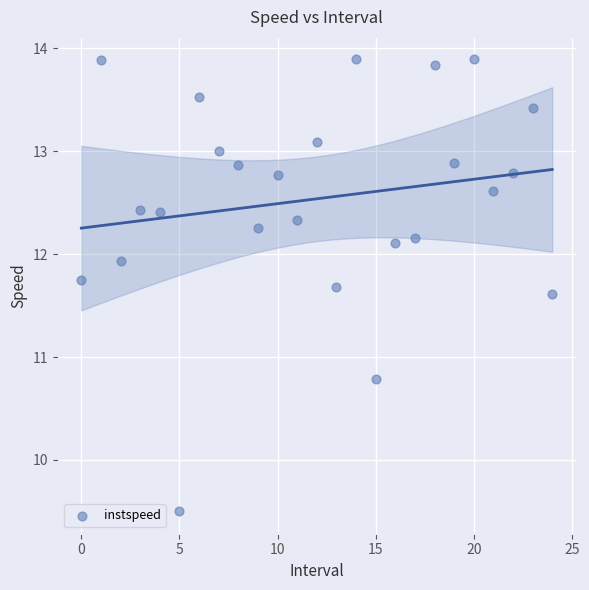

What is the range of Y values (max minus min)?

4.4